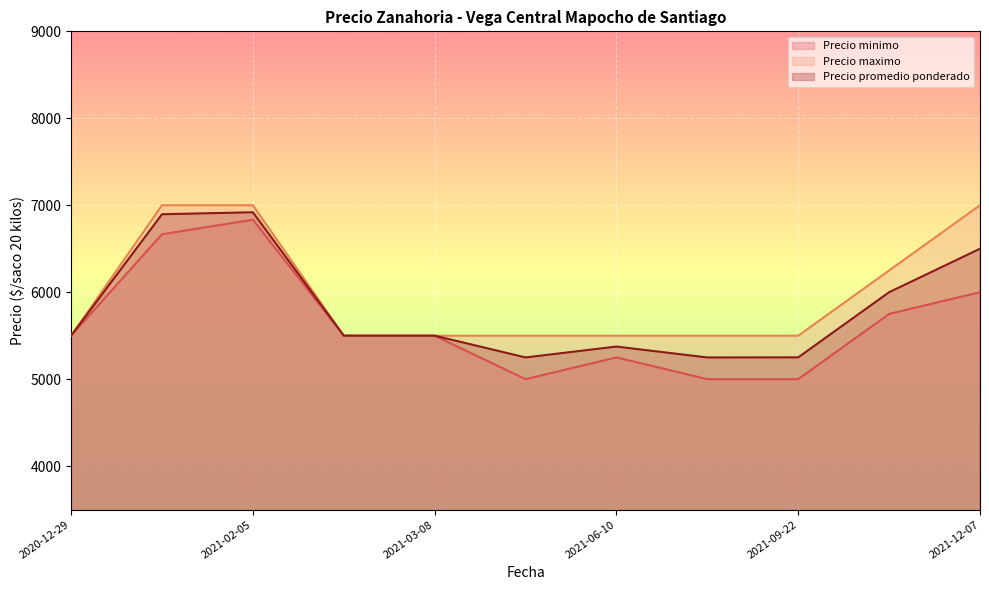

What is the maximum value shown in the chart?

7000.0